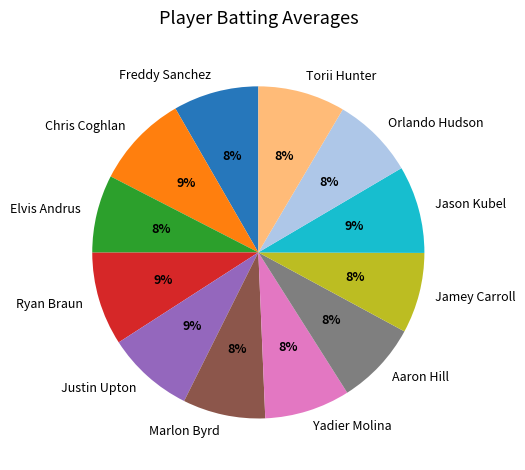

Is the sum of Yadier Molina and Marlon Byrd greater than half?

No